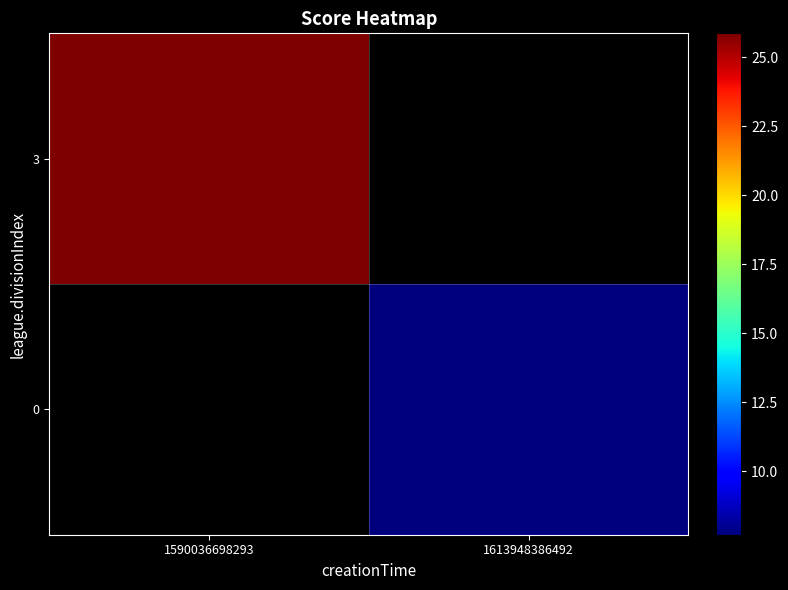

Which series has the largest range (max minus min)?

3